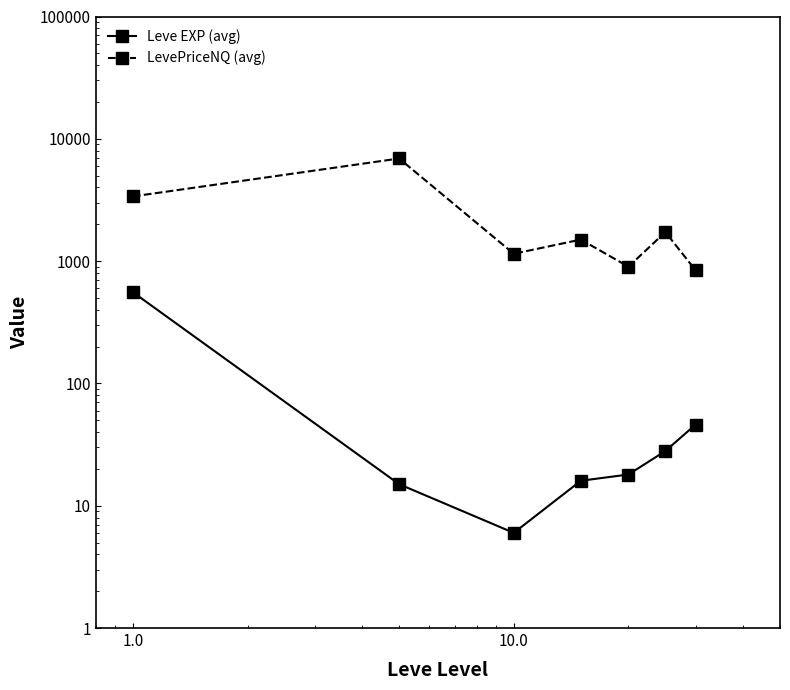

What are all the series names shown in the legend?

Leve EXP (avg), LevePriceNQ (avg)